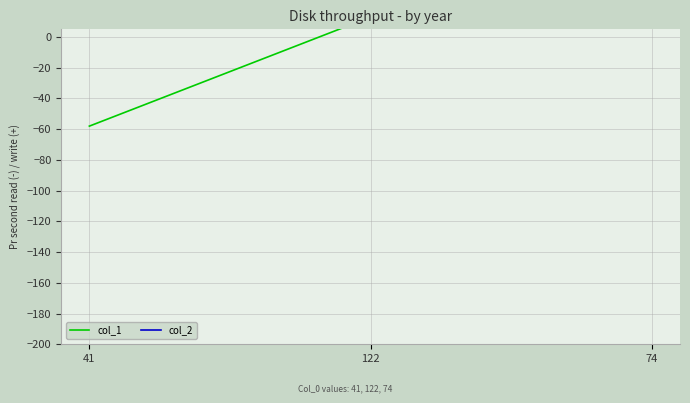

Which label corresponds to the largest value in the chart?

74